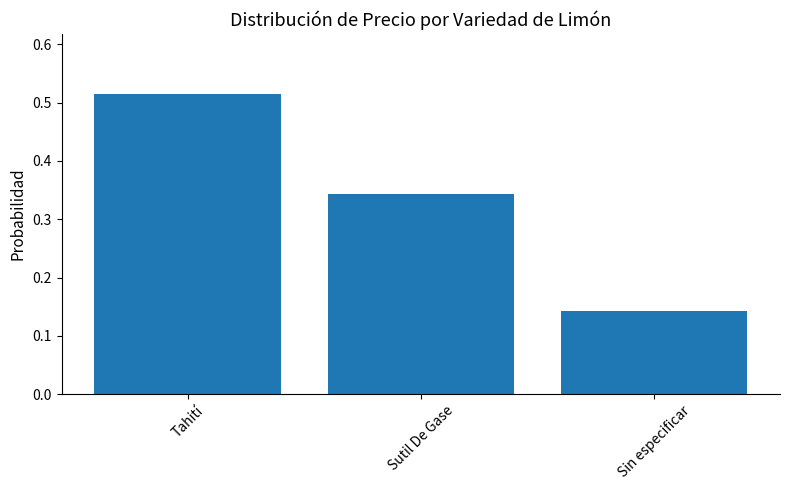

Is it true that the value at Sin especificar is 0.2?

False